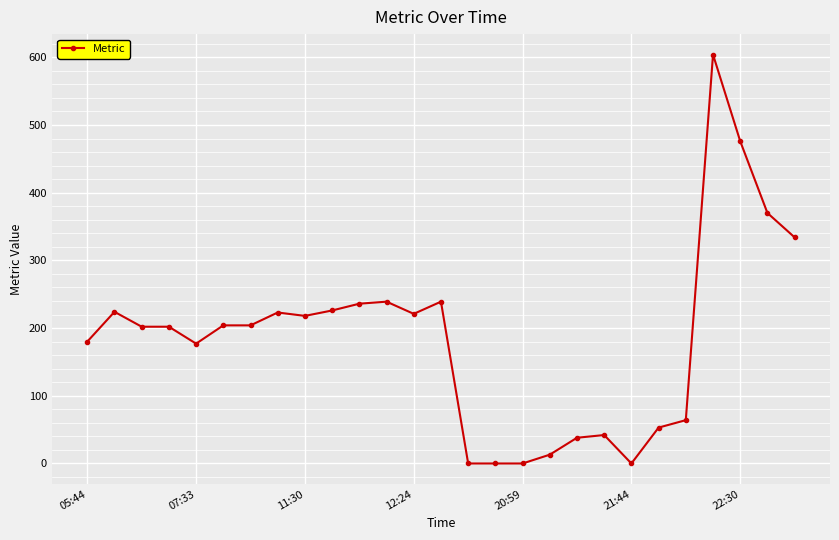

What is the greatest value displayed?

604